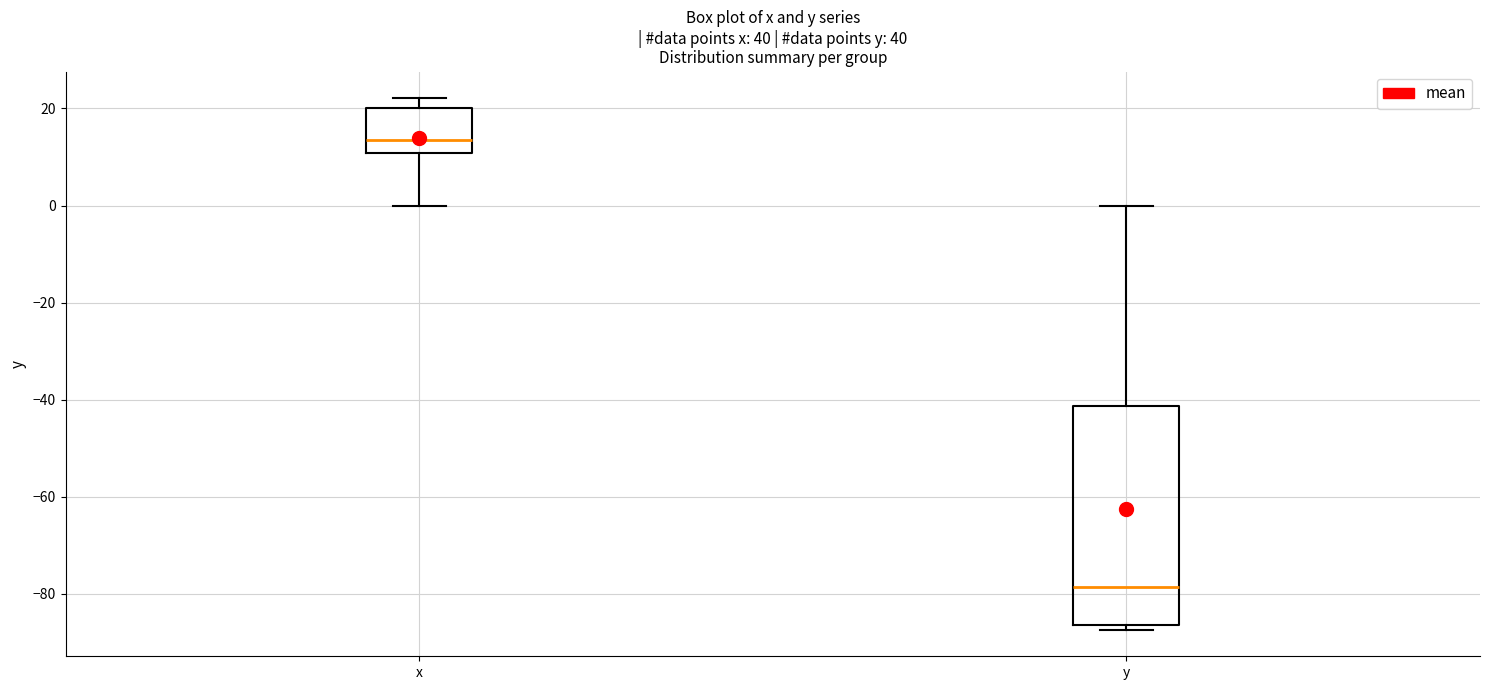

Which box has the lowest median line?

y